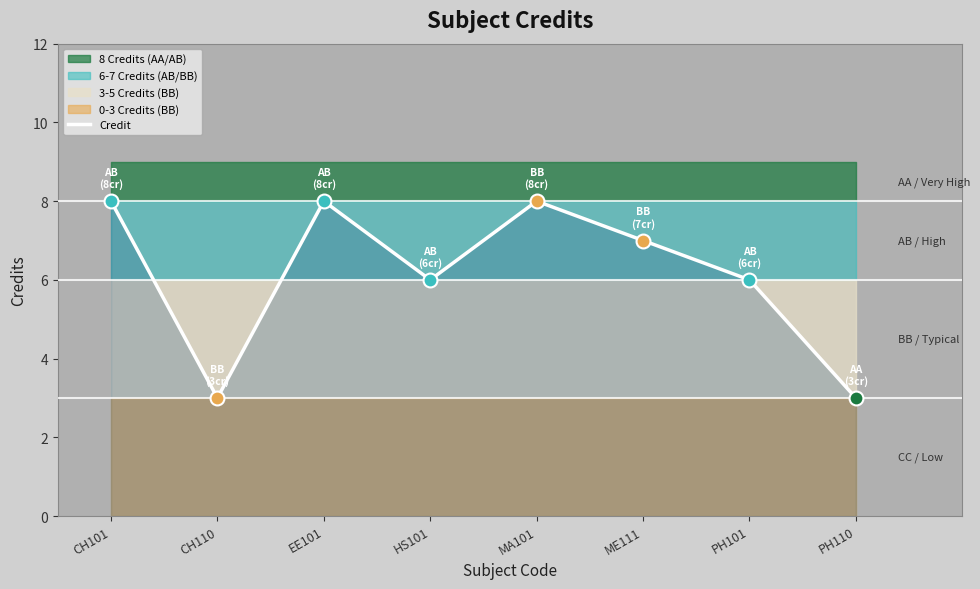

Between ME111 and PH101, which is larger?

ME111